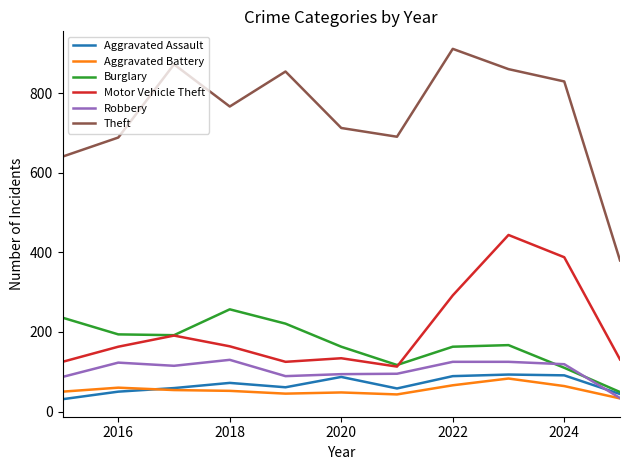

Which series has the widest spread of values?

Theft